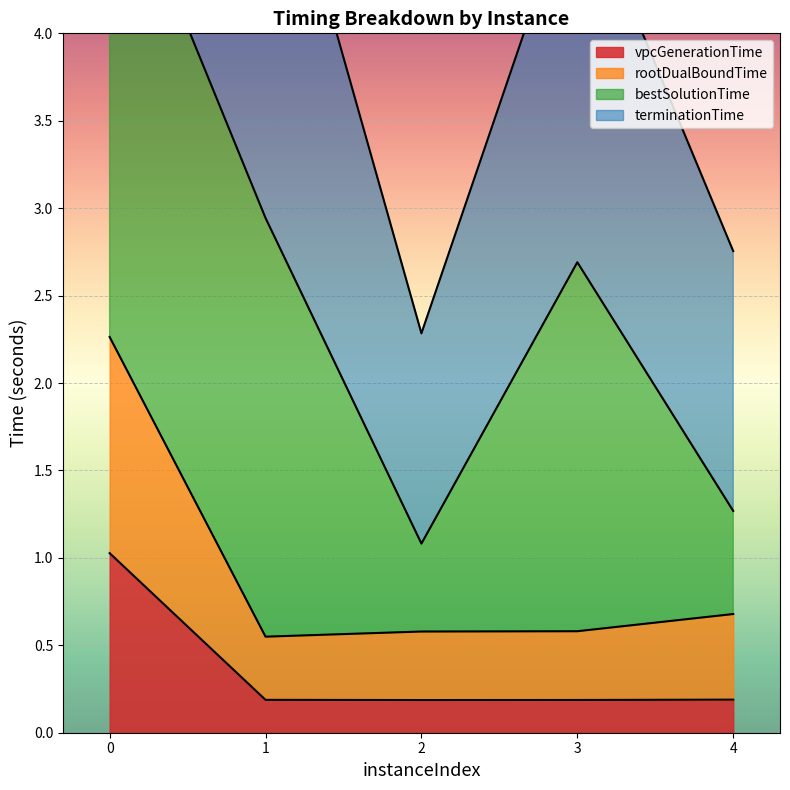

Is the value of vpcGenerationTime at 3 greater than the value of rootDualBoundTime at 0?

No